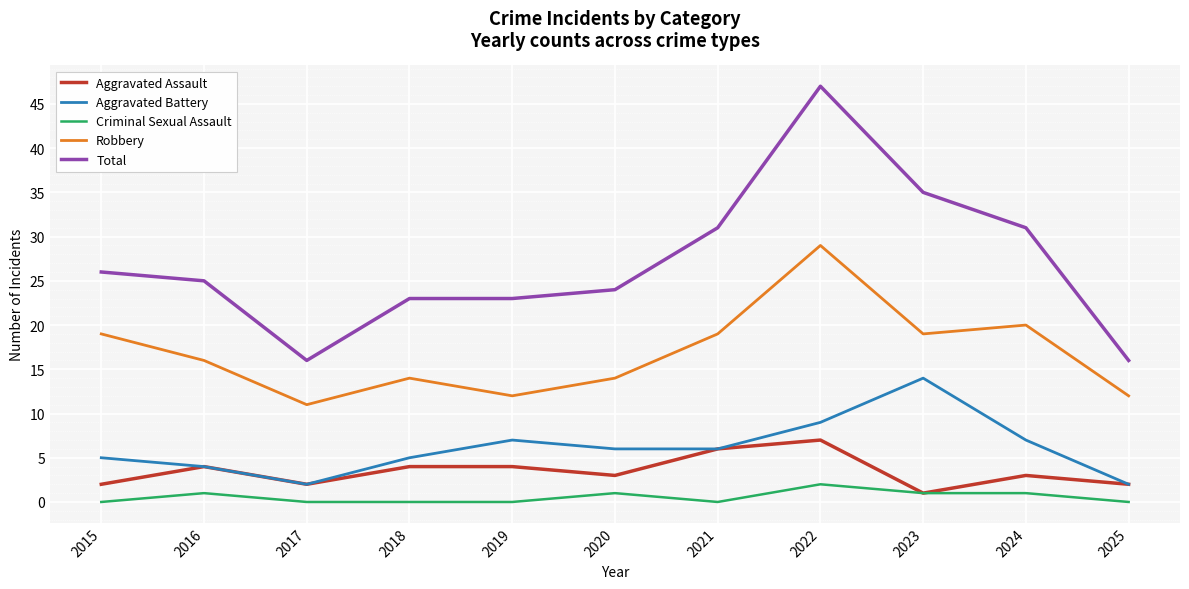

Which series changed the most between 2018 and 2024?

Total